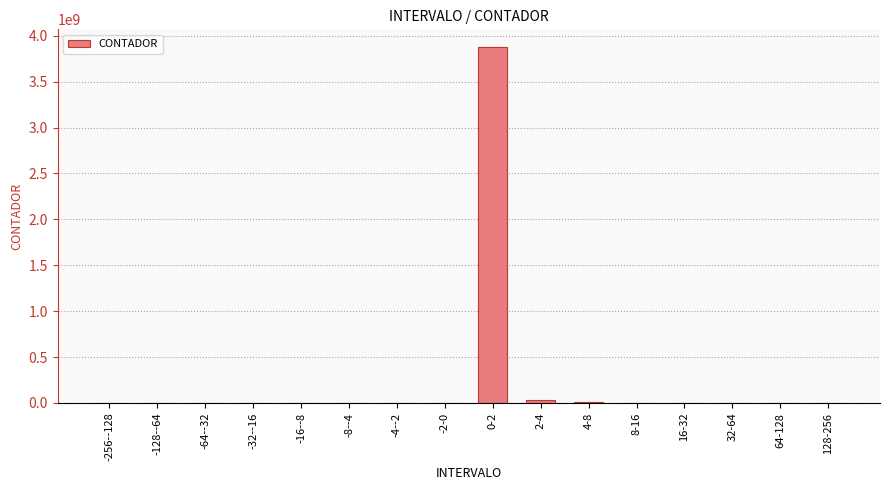

The value at -256--128 is 0. True or false?

True